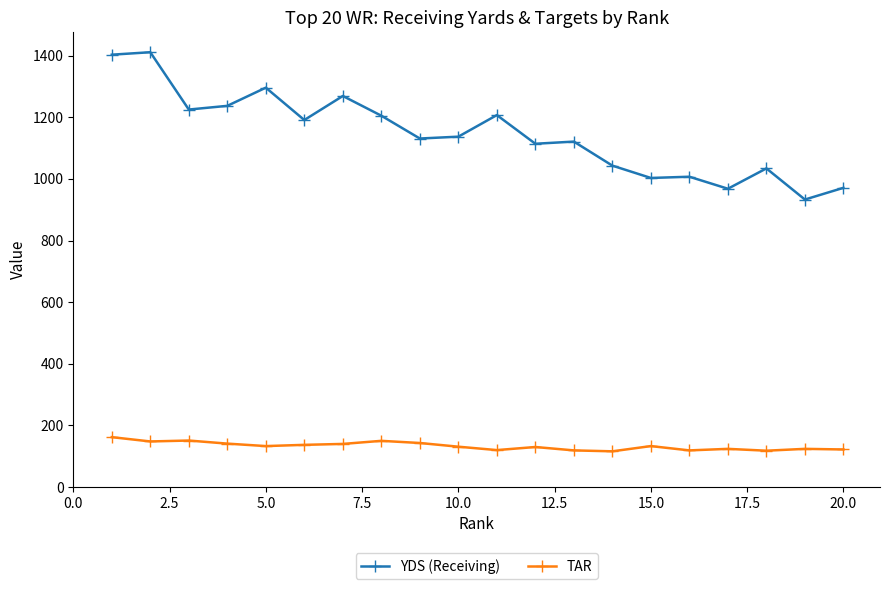

What is the maximum value shown in the chart?

1411